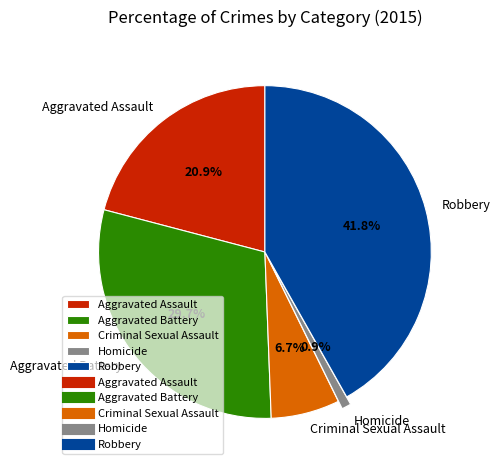

Is it true that Aggravated Assault is 21% of the pie?

True